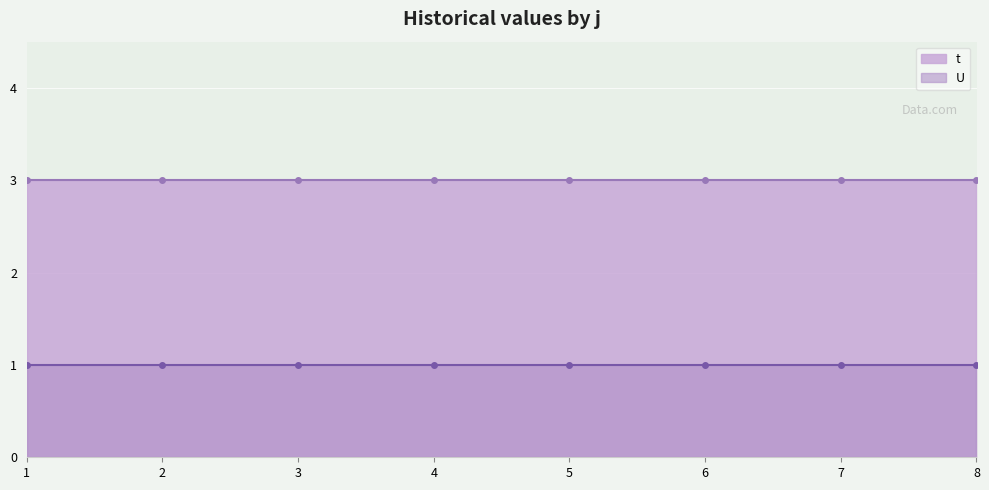

Reading right to left, list all the values displayed in this chart.

t: 8=3	7=3	6=3	5=3	4=3	3=3	2=3	1=3
U: 8=1	7=1	6=1	5=1	4=1	3=1	2=1	1=1